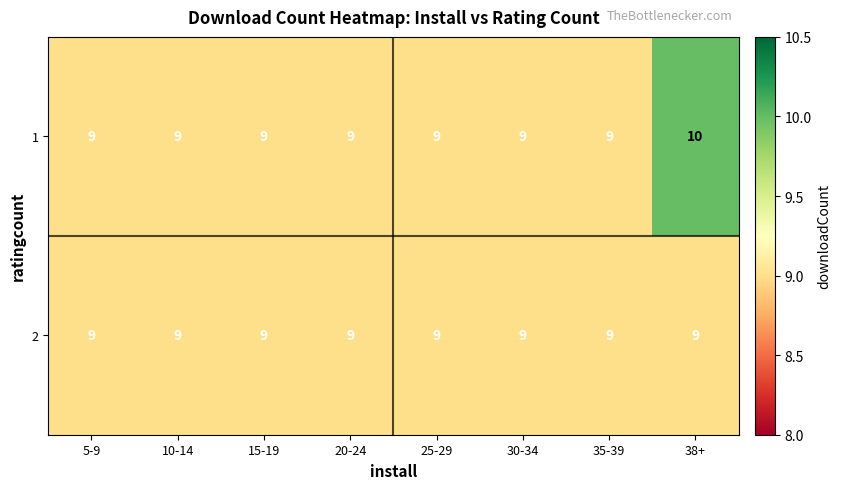

List the series in order of their peak value, lowest first.

2, 1